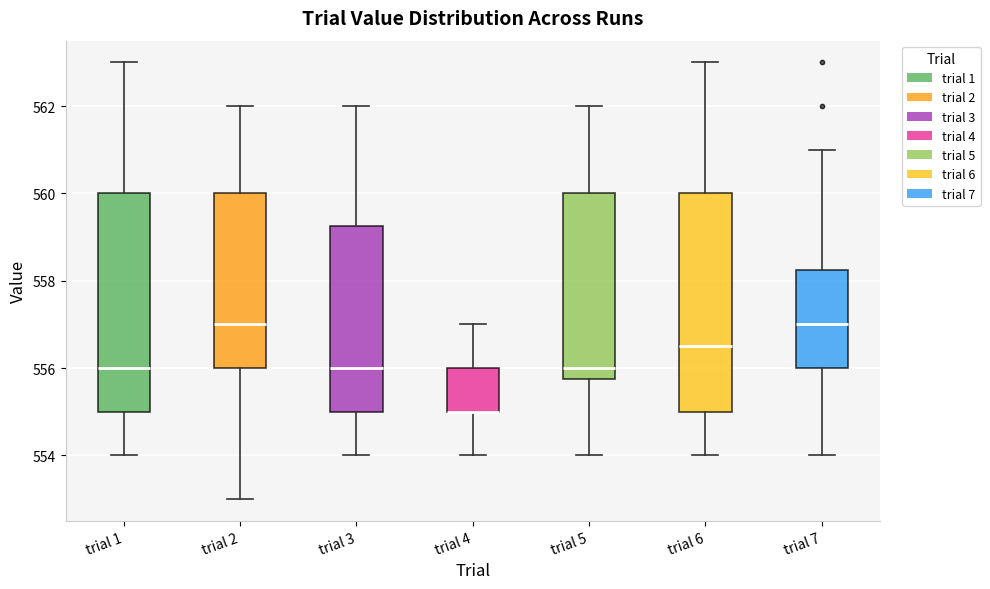

Where is the upper edge of the box for trial 5 on the y-axis? The values are not printed on the chart, so give them approximately, as read against the axis.

560.0